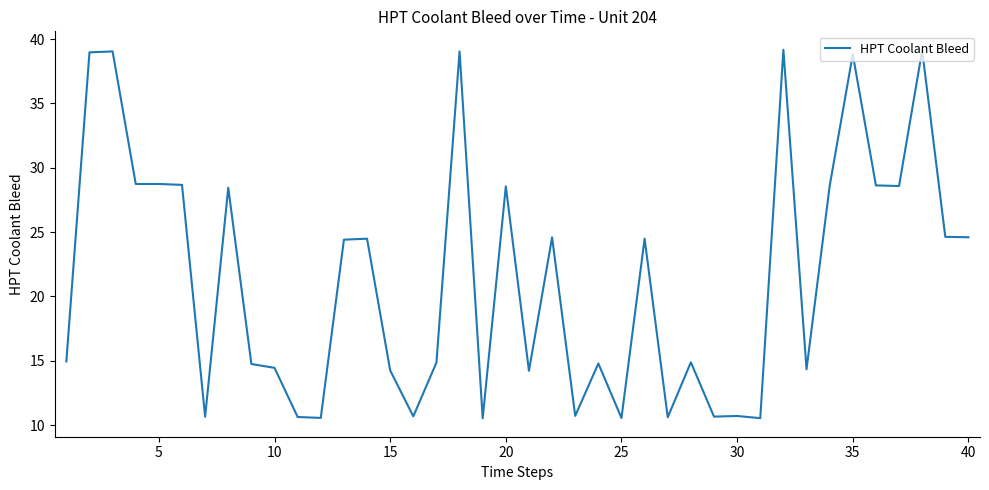

What is the minimum value shown in the chart?

10.5